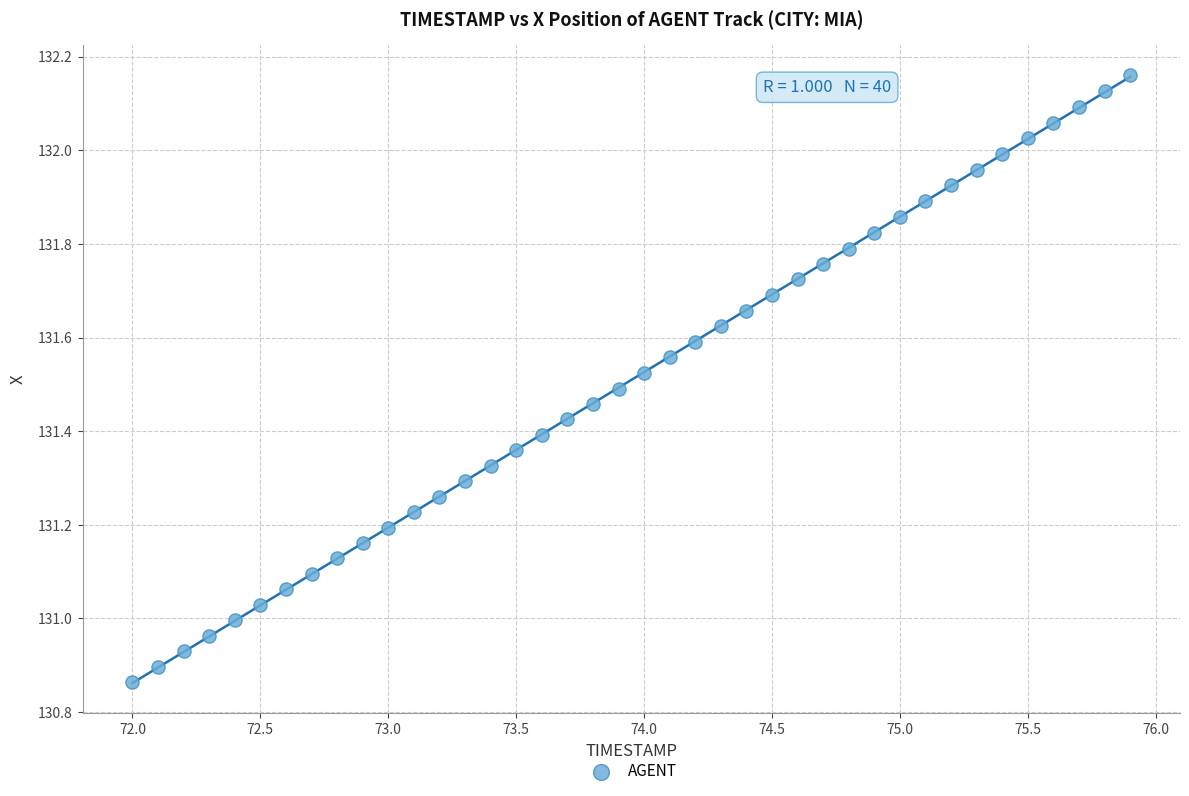

What is the range of Y values (max minus min)?

1.3